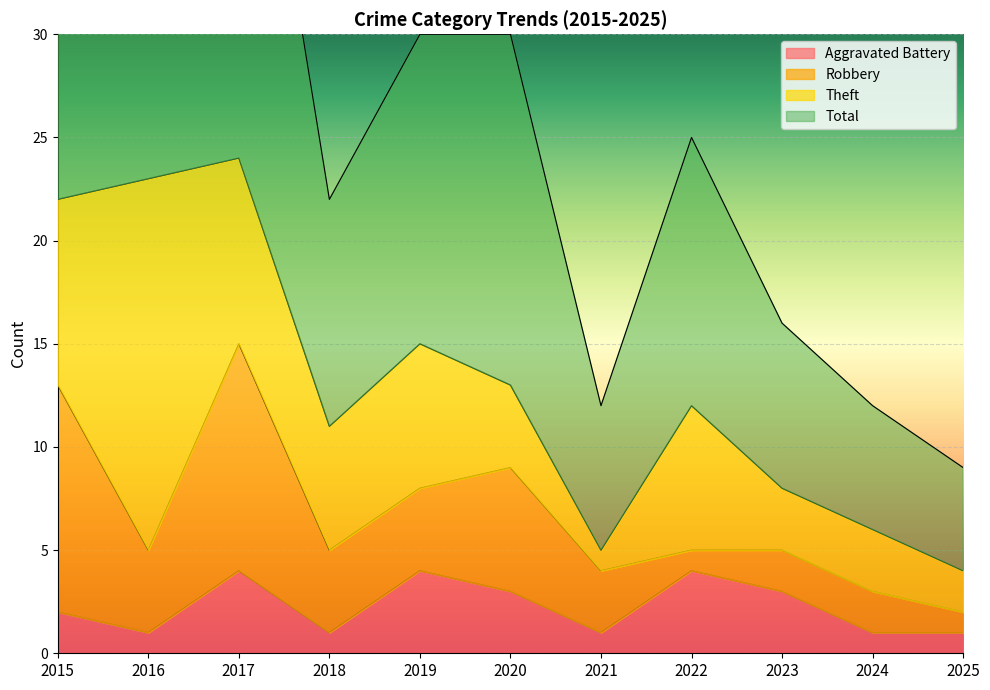

How many data points does each series have?

11